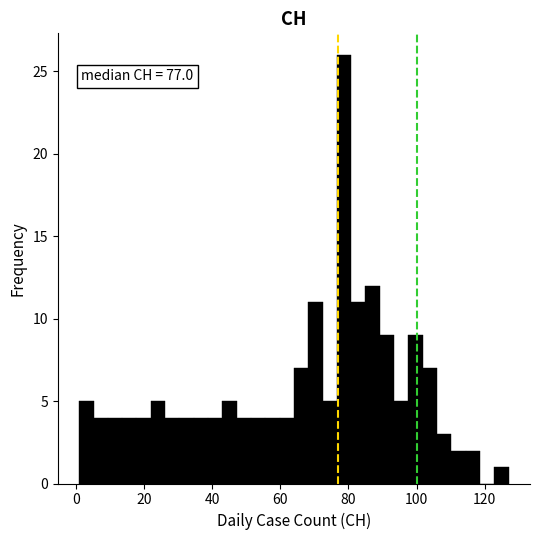

Around what value on the x-axis is the tallest bar? Give the approximate position of its centre, as read against the axis.

78